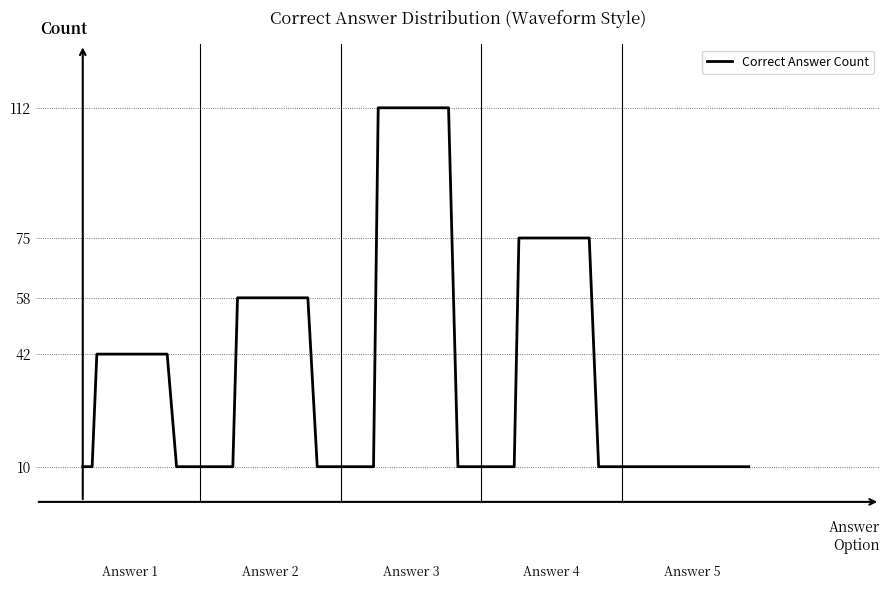

How many categories are shown in the chart?

31